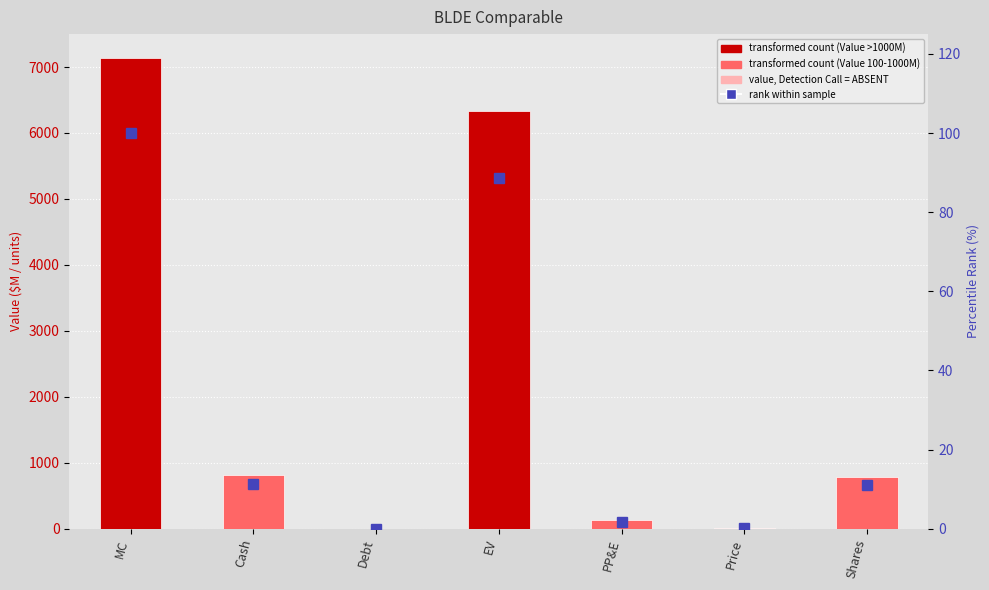

List the series in order of their overall mean, highest first.

Value, percentile rank within the sample